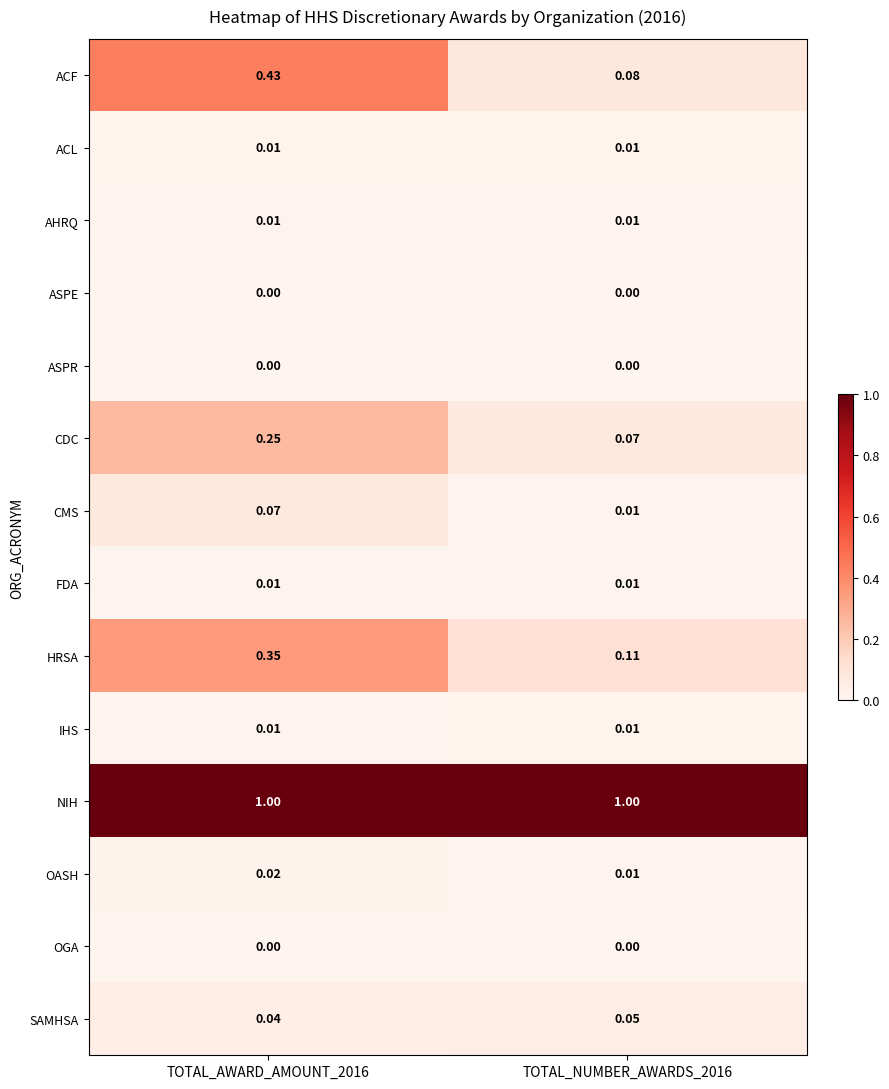

Between TOTAL_AWARD_AMOUNT_2016 and TOTAL_NUMBER_AWARDS_2016, which series saw the biggest shift?

ACF